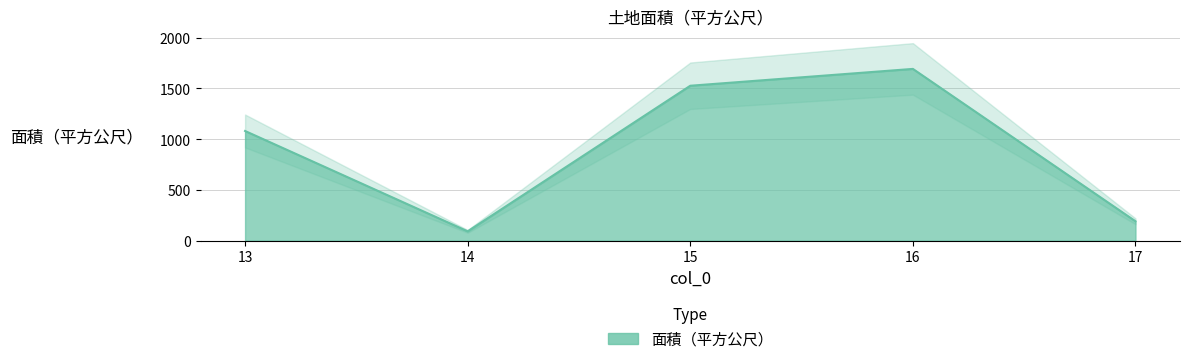

True or false: the data shows 1527.0 at 15.

True